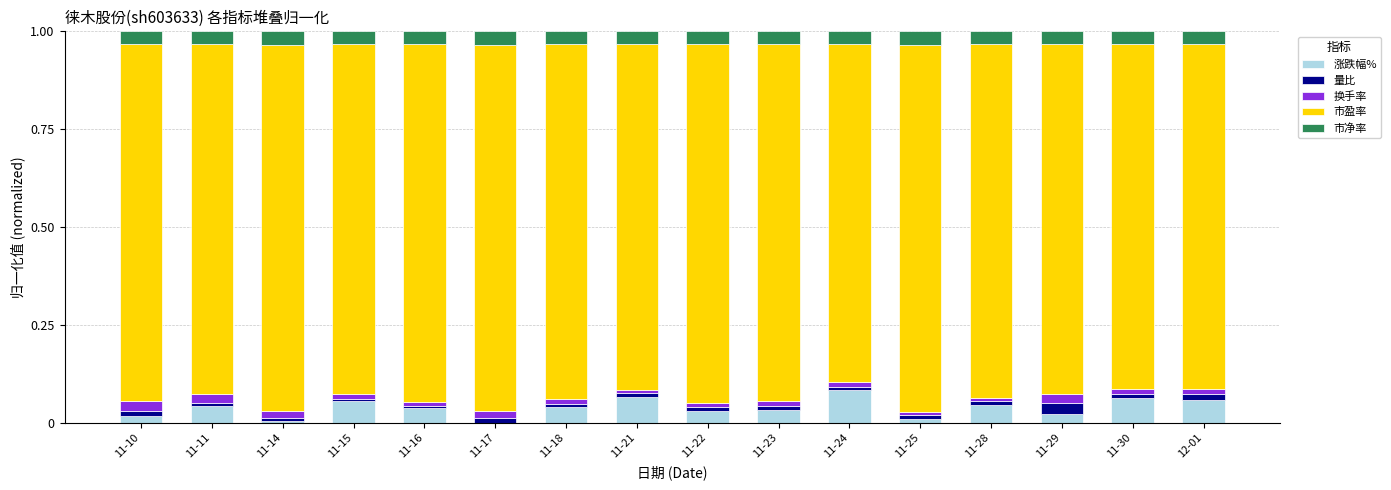

The value of 涨跌幅% at 11-28 is 0.0. True or false?

True